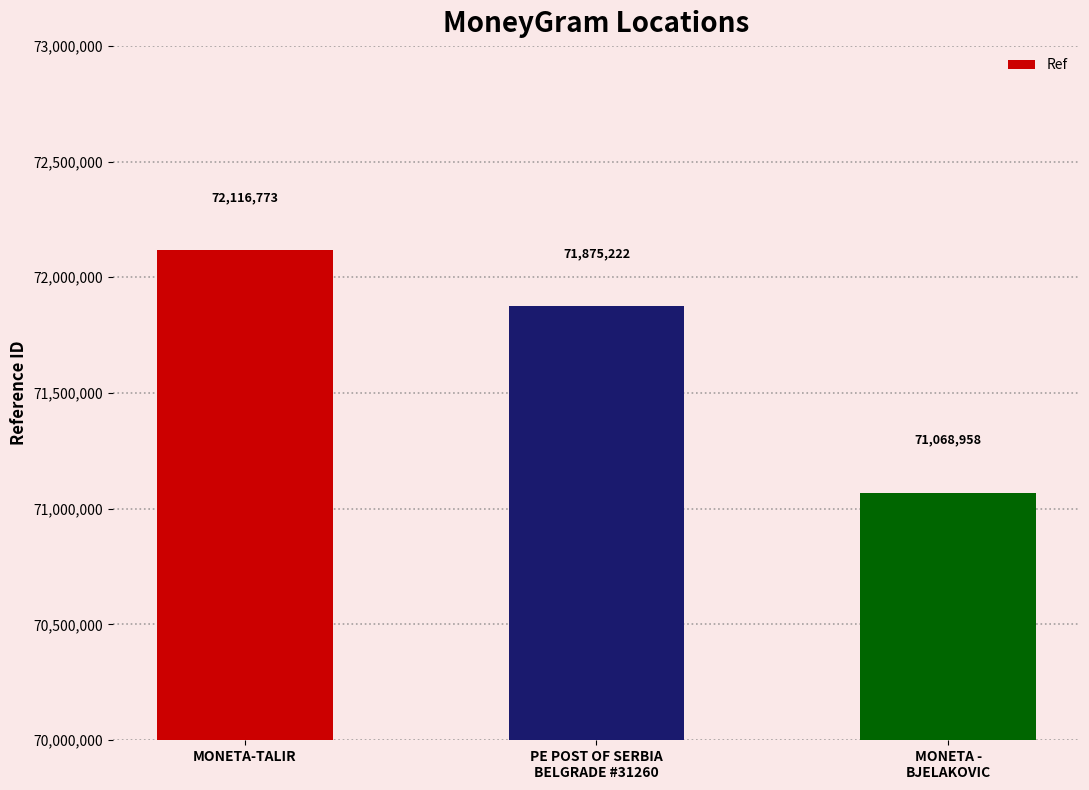

What is the change in value from PE POST OF SERBIA
BELGRADE #31260 to MONETA -
BJELAKOVIC?

-806264